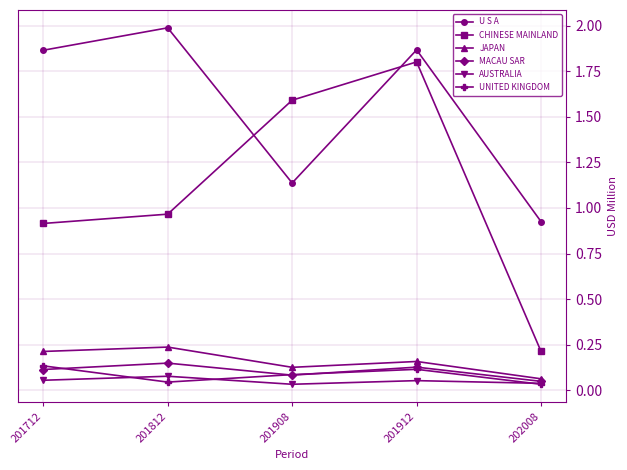

Is the value of U S A at 201912 greater than the value of UNITED KINGDOM at 202008?

Yes